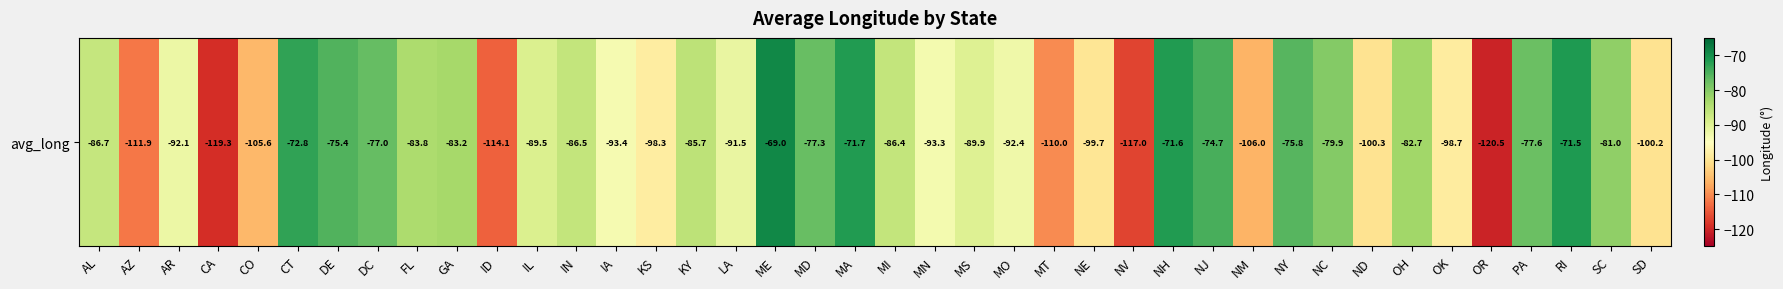

At which category does the chart reach its minimum across all series?

OR